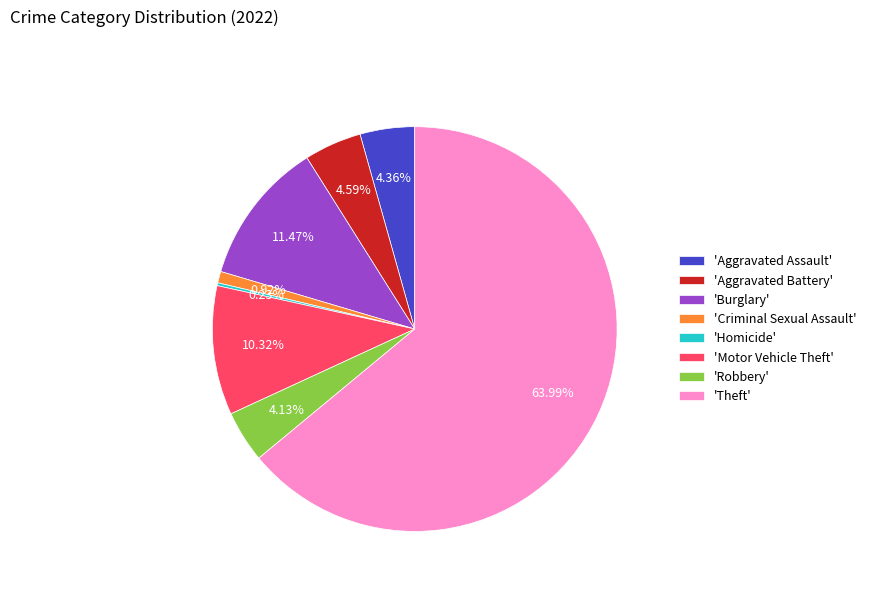

Is 'Aggravated Assault' the majority of the pie?

No